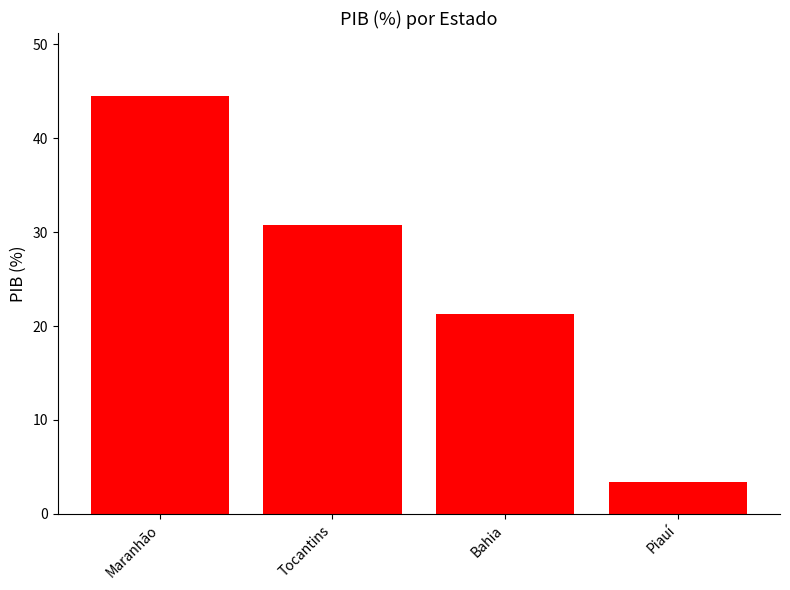

At which label does the data first exceed 30?

Maranhão